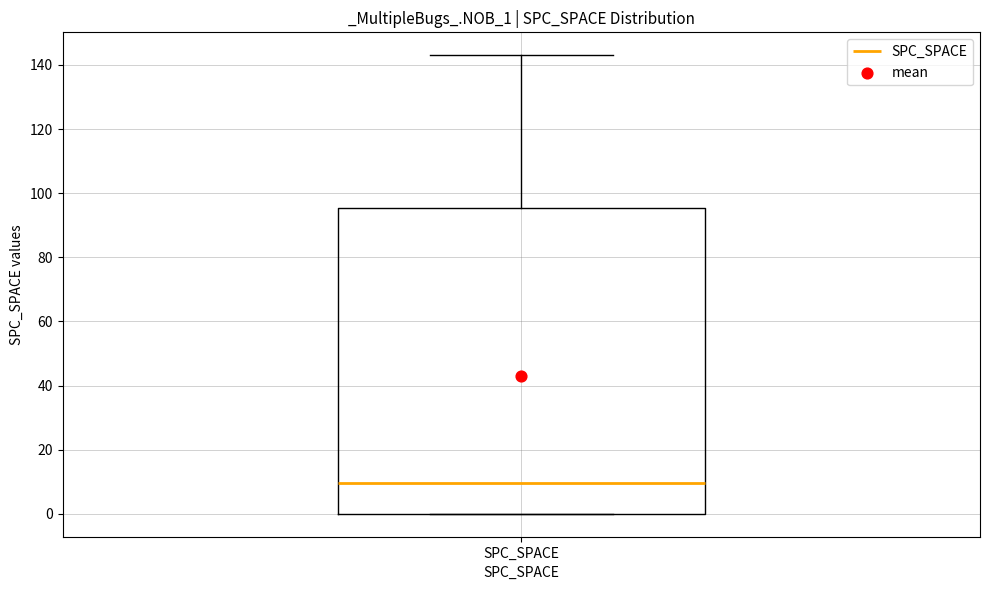

Read this box plot against the y-axis: the position of the median line, the range covered by the box, and the ends of both whiskers. The values are not printed on the chart, so give them approximately, as read against the axis.

median 10, box 0 to 96, whiskers 0 to 144